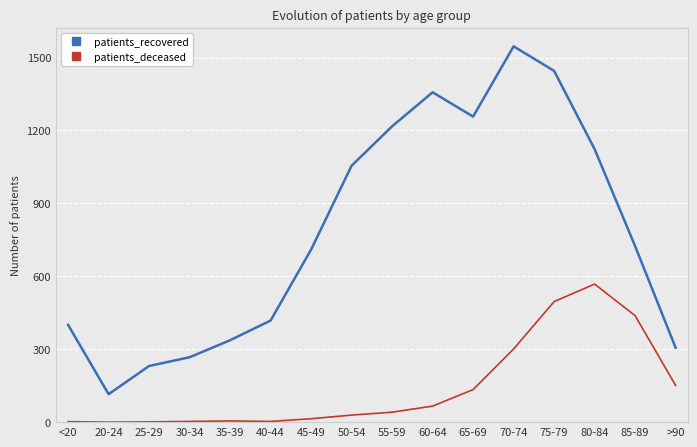

What position from the left is 30-34?

4